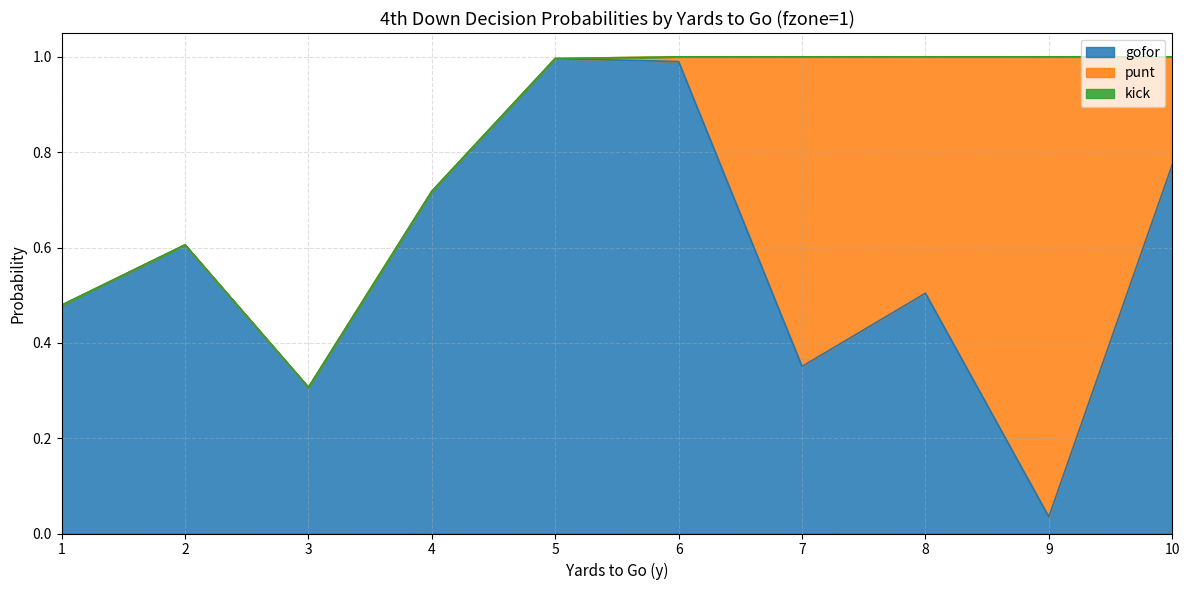

Where is kick nearest to the value 0?

1